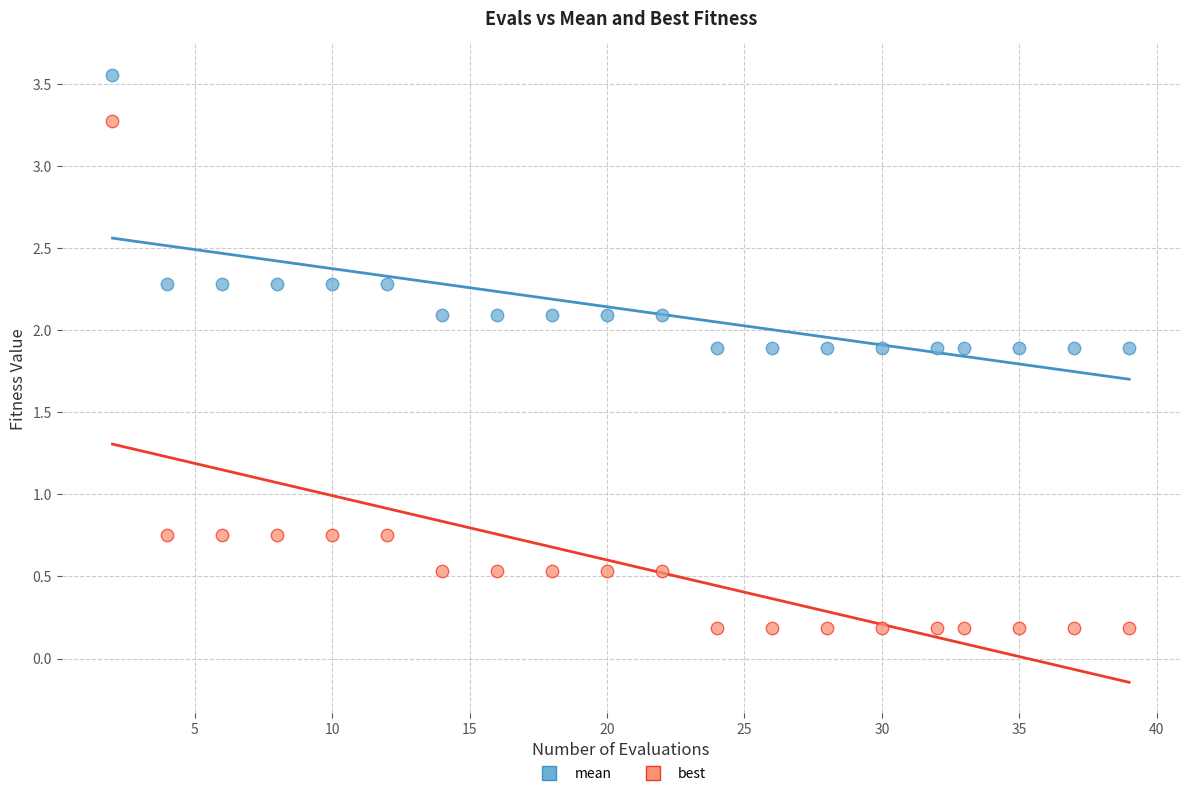

Which series contains the highest Y value?

mean